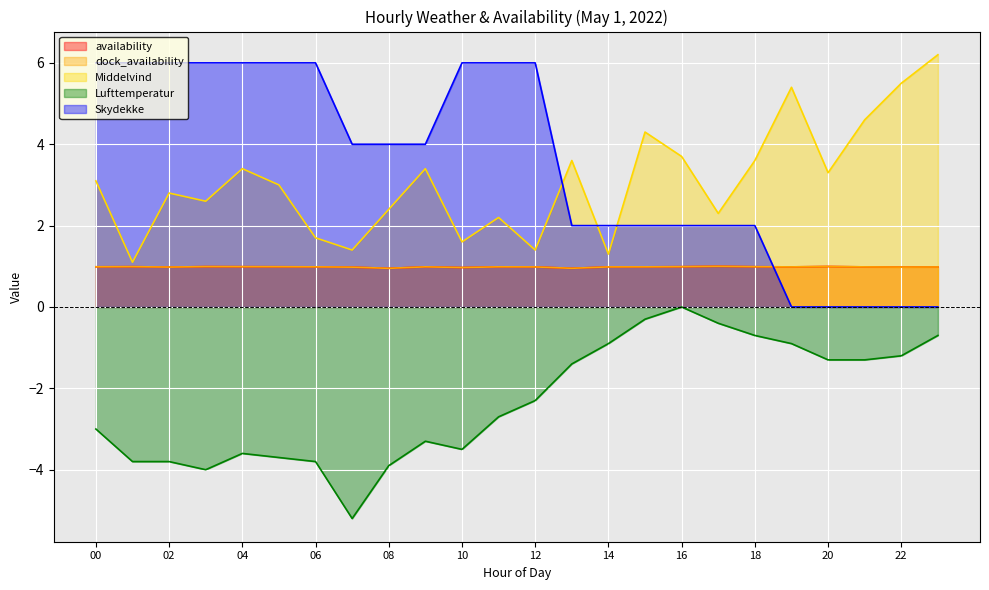

Reading right to left, list all the values displayed in this chart.

availability: 1.0	1.0	1.0	1.0	1.0	1.0	1.0	1.0	1.0	1.0	1.0	1.0	1.0	1.0	1.0	1.0	1.0	1.0	1.0	1.0	1.0	1.0	1.0	1.0
dock_availability: 1.0	1.0	1.0	1.0	1.0	1.0	1.0	1.0	1.0	1.0	1.0	1.0	1.0	1.0	1.0	1.0	1.0	1.0	1.0	1.0	1.0	1.0	1.0	1.0
Middelvind: 6.2	5.5	4.6	3.3	5.4	3.6	2.3	3.7	4.3	1.3	3.6	1.4	2.2	1.6	3.4	2.4	1.4	1.7	3.0	3.4	2.6	2.8	1.1	3.1
Lufttemperatur: -0.7	-1.2	-1.3	-1.3	-0.9	-0.7	-0.4	0.0	-0.3	-0.9	-1.4	-2.3	-2.7	-3.5	-3.3	-3.9	-5.2	-3.8	-3.7	-3.6	-4.0	-3.8	-3.8	-3.0
Skydekke: 0.0	0.0	0.0	0.0	0.0	2.0	2.0	2.0	2.0	2.0	2.0	6.0	6.0	6.0	4.0	4.0	4.0	6.0	6.0	6.0	6.0	6.0	6.0	6.0